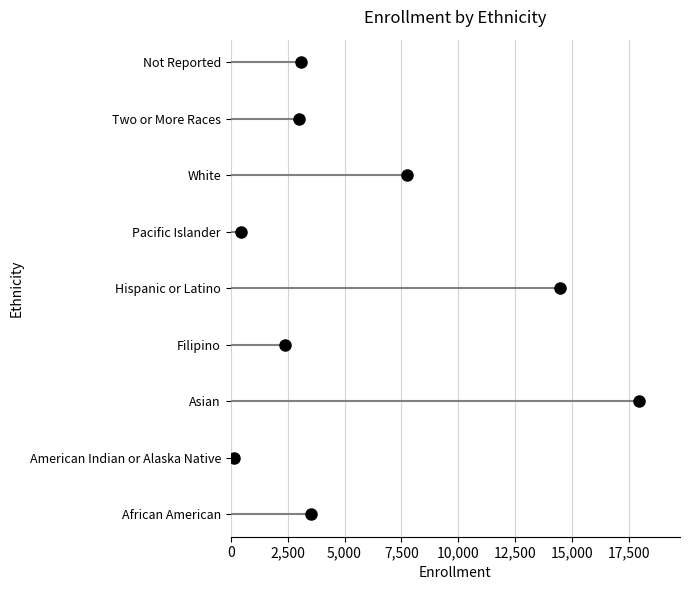

True or false: the data shows 9 at 12,500.

False